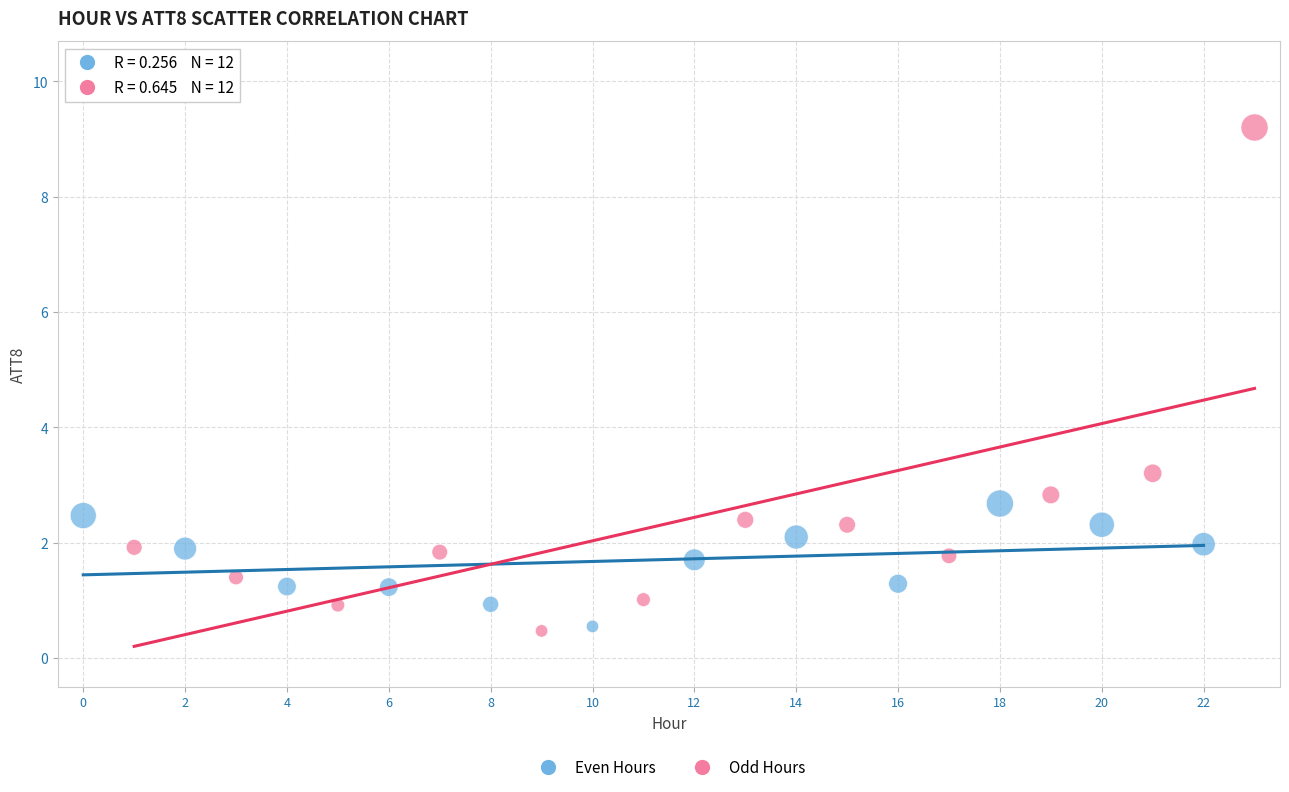

Which series has the widest spread of Y values?

Odd Hours